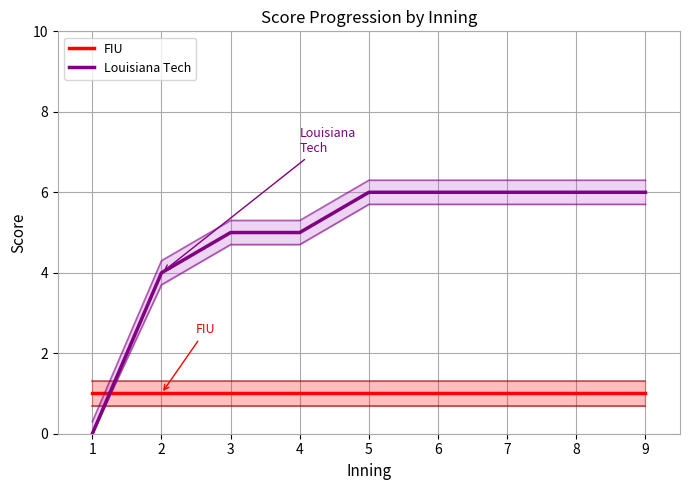

Reading left to right, what are all the values shown in this chart?

FIU: 1	1	1	1	1	1	1	1	1
Louisiana Tech: 0	4	5	5	6	6	6	6	6